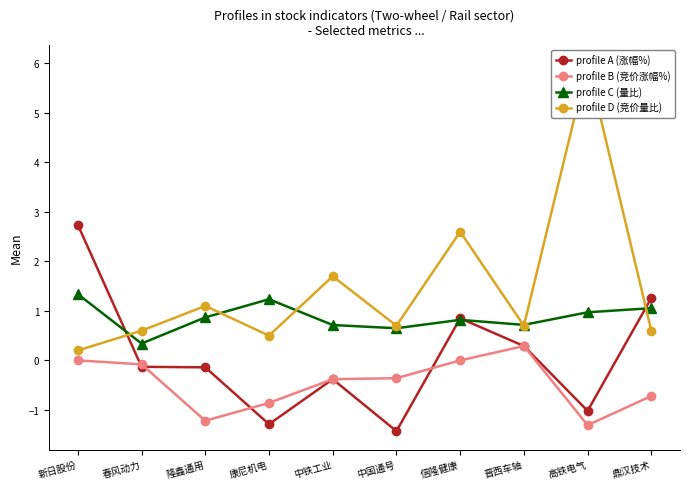

The profile B (竞价涨幅%) series shows -1.3 at 高铁电气. True or false?

True